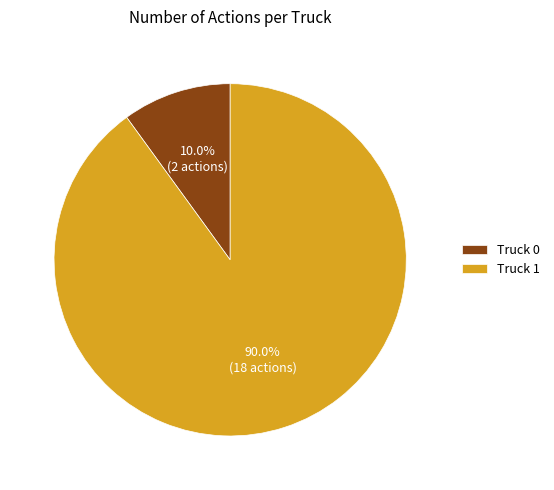

What portion of the pie excludes Truck 0?

90.0%